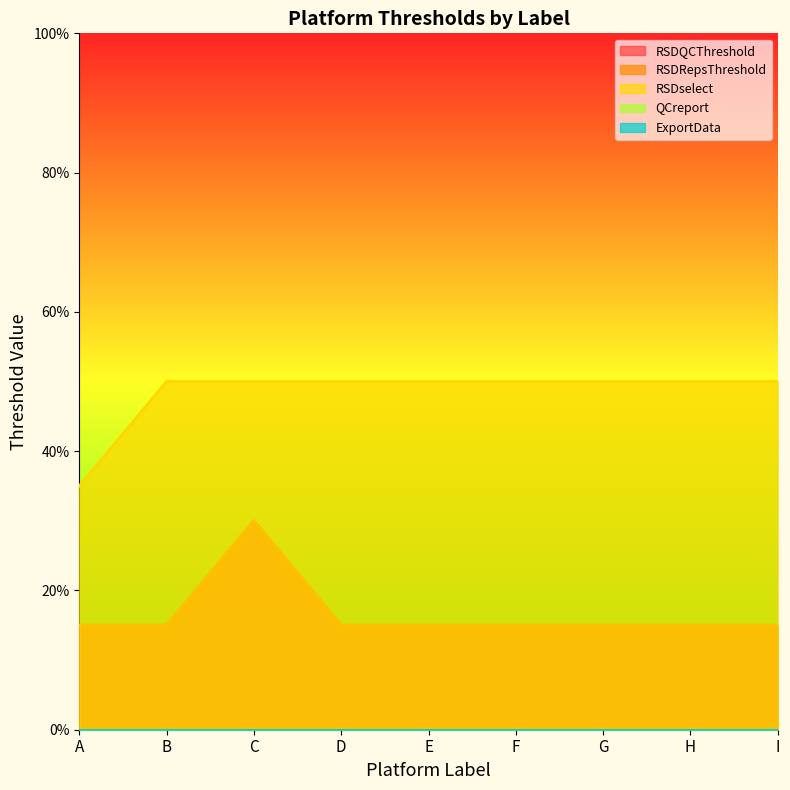

Where is the first local maximum for RSDRepsThreshold?

C